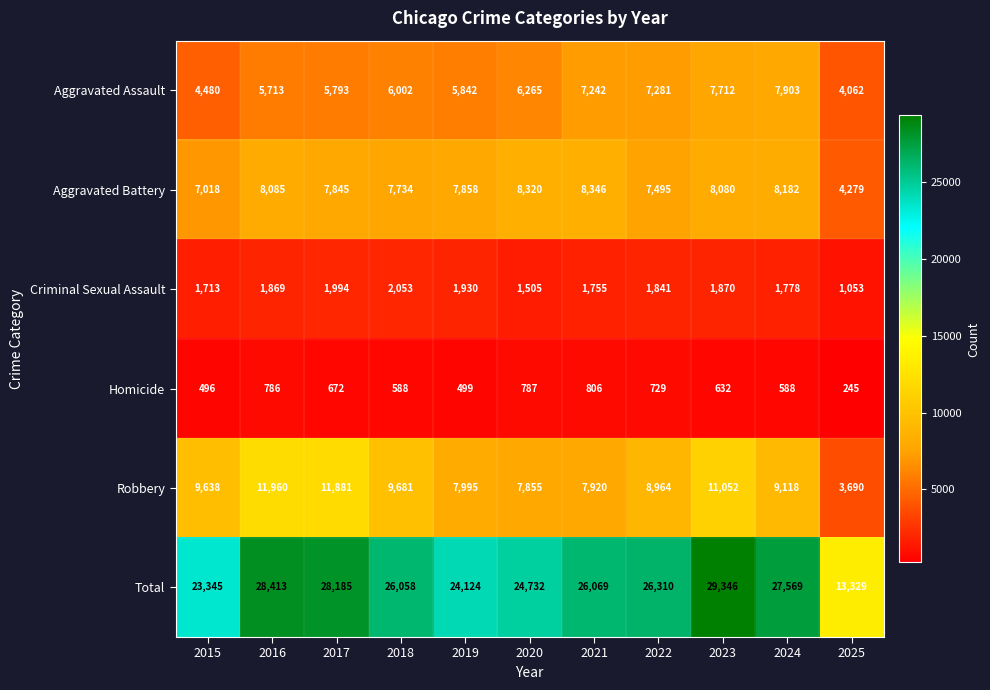

At 2019, list the series in order from largest to smallest.

Total, Robbery, Aggravated Battery, Aggravated Assault, Criminal Sexual Assault, Homicide